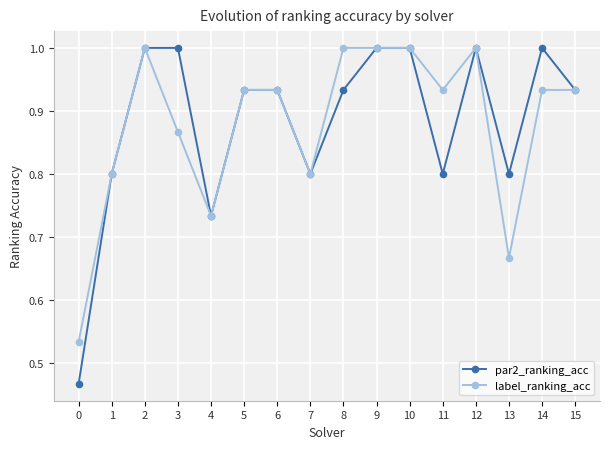

How many label_ranking_acc values are between 0 and 1?

16